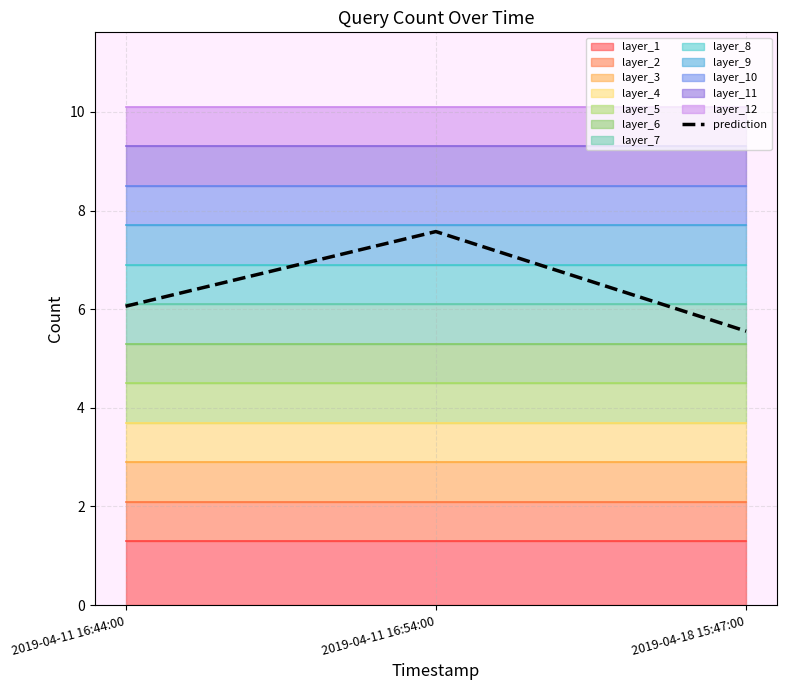

What is the value of the 2nd point from the left?

7.6